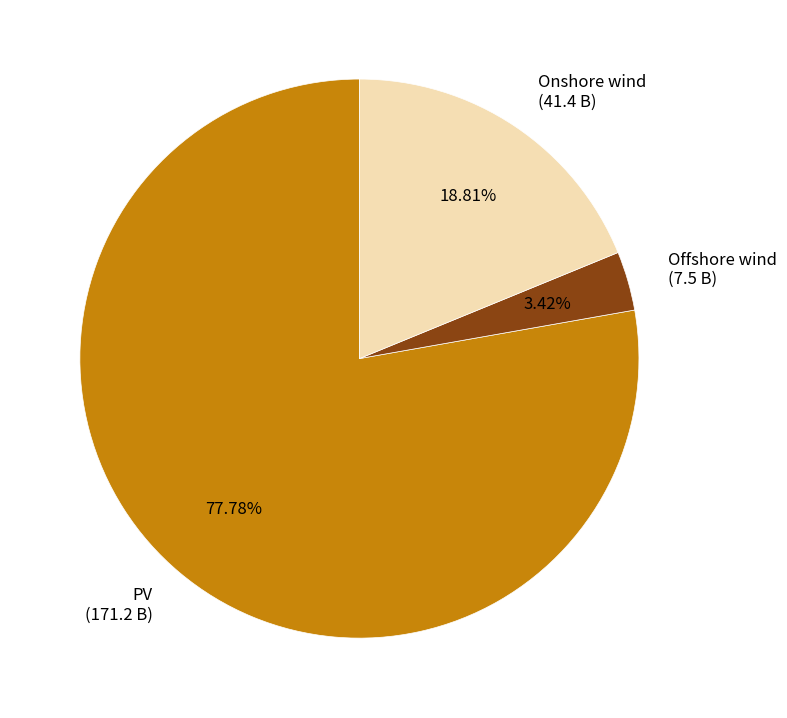

Which has a higher value, Onshore wind (41.4 B) or Offshore wind (7.5 B)?

Onshore wind (41.4 B)